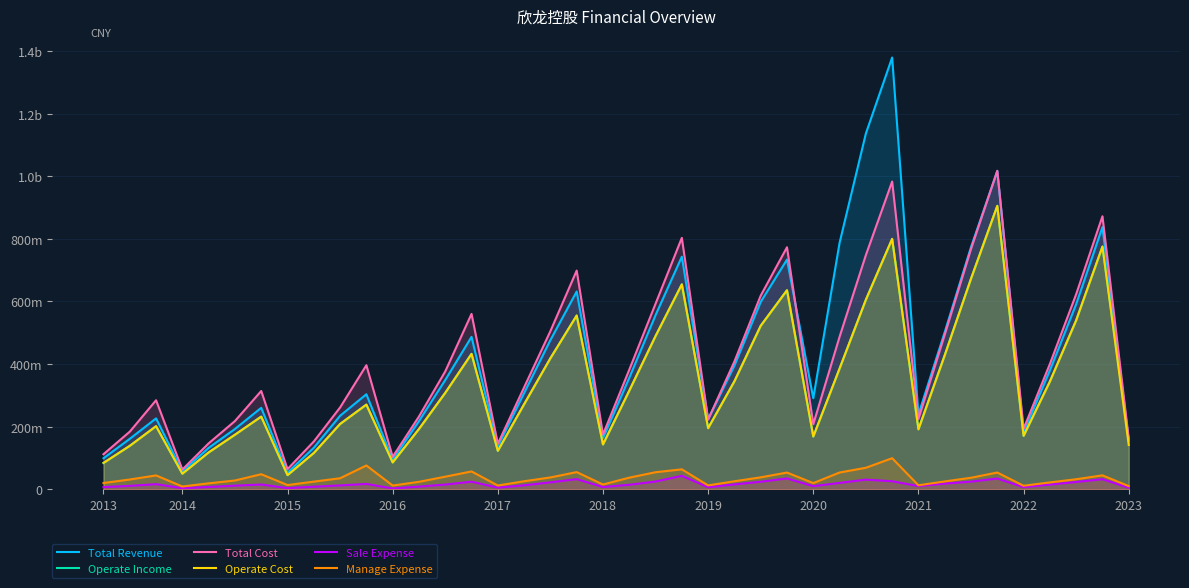

Is the value of Sale Expense at 2017 greater than the value of Operate Income at 18?

No